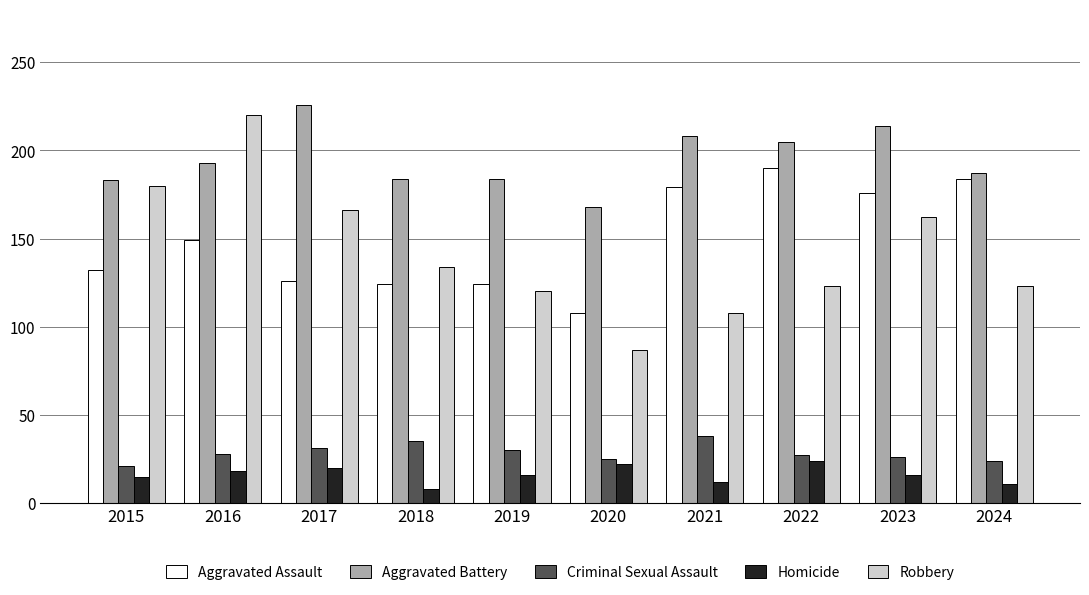

Which series changed the most between 2015 and 2023?

Aggravated Assault